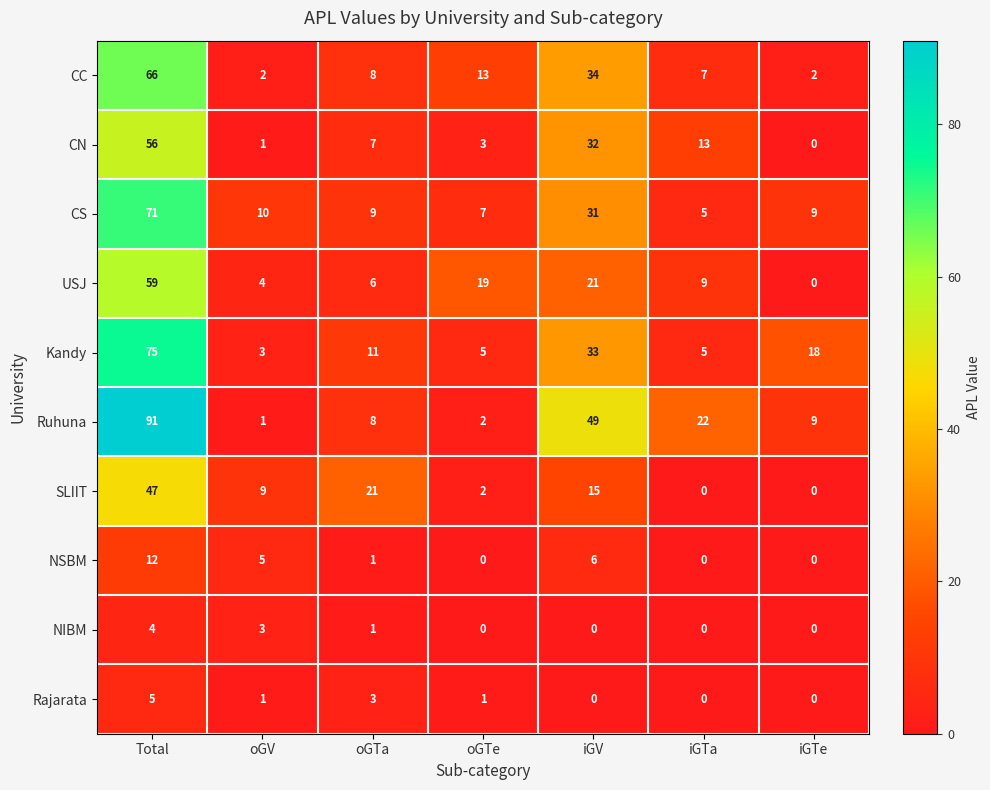

How many data points in NSBM are less than 1?

3